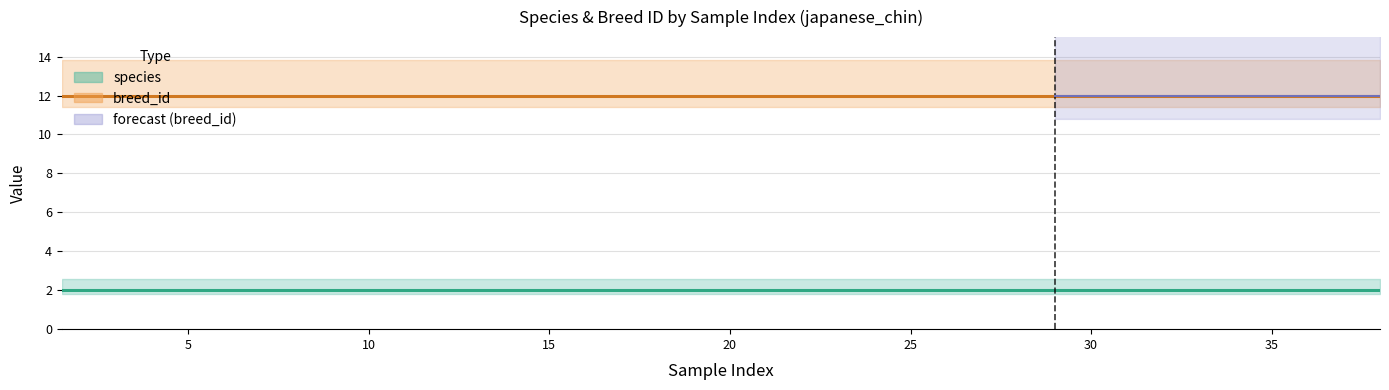

What is the spread (max minus min) of values at 181?

10